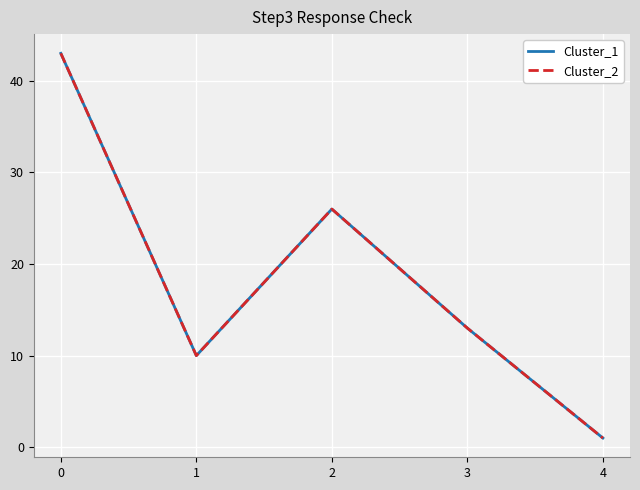

How many interior local peaks does the Cluster_1 series have?

1